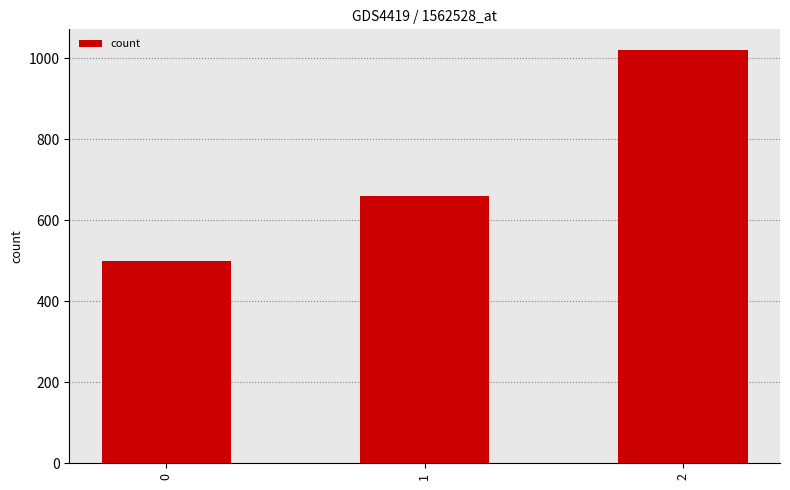

What is the sum of the values at 0 and 2?

1520